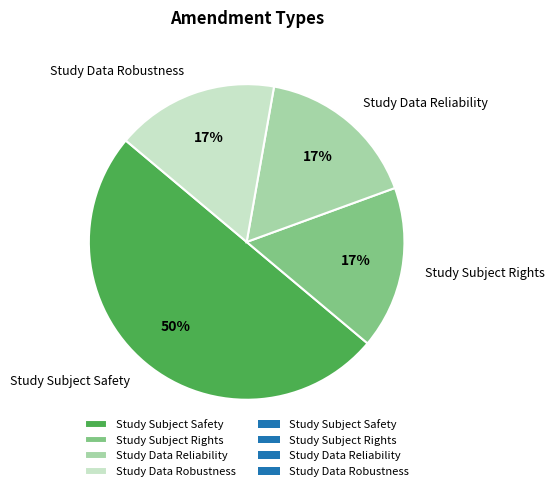

How many slices are in this pie chart?

4